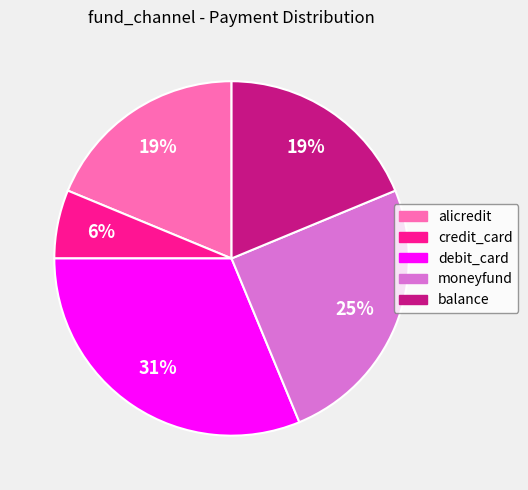

To the nearest percent, what is the difference between the largest and smallest slice percentages?

25%